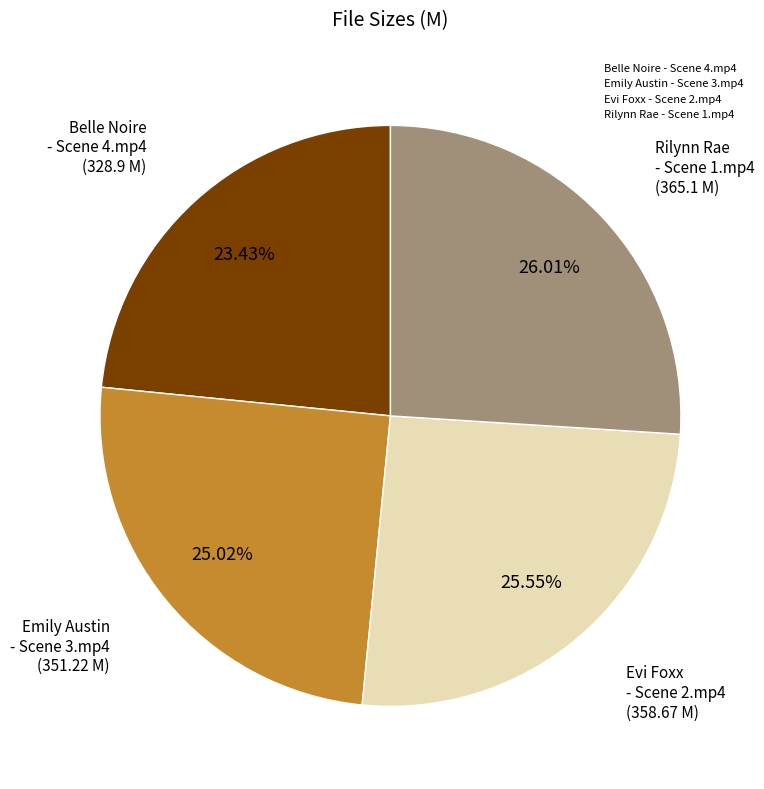

What percentage is NOT represented by Belle Noire - Scene 4.mp4?

76.6%